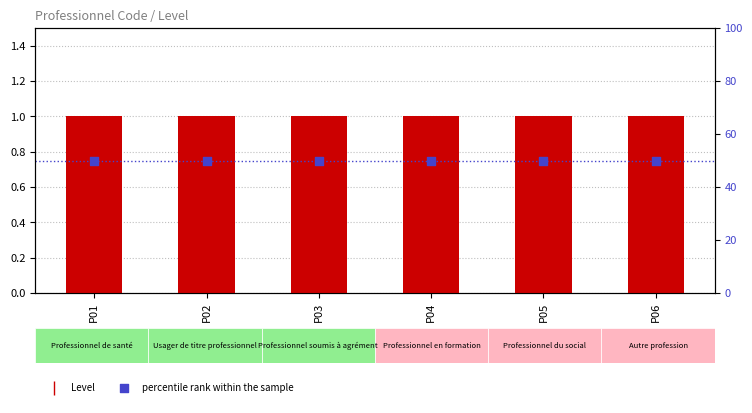

What are all the series names shown in the legend?

Level, percentile rank within the sample